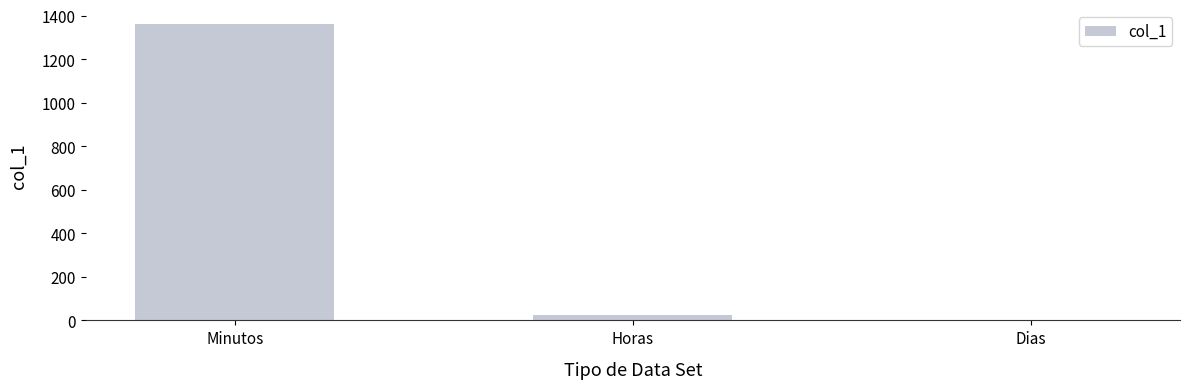

Between Horas and Minutos, which is larger?

Minutos